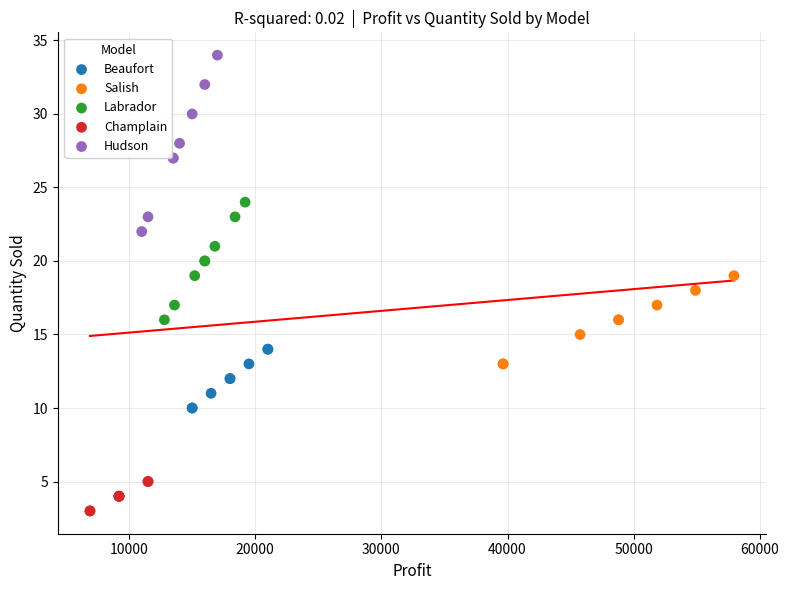

Which series contains the lowest Y value?

Champlain